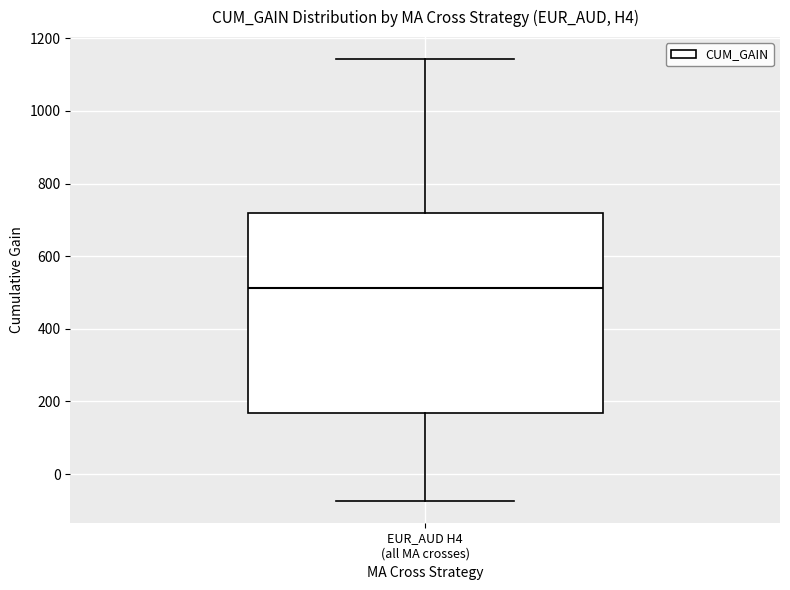

Read this box plot against the y-axis: the position of the median line, the range covered by the box, and the ends of both whiskers. The values are not printed on the chart, so give them approximately, as read against the axis.

median 520, box 160 to 720, whiskers -80 to 1140